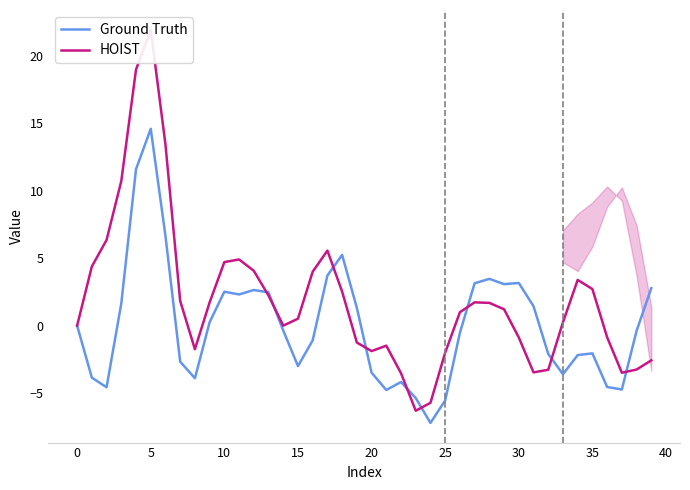

How many values in HOIST are below zero?

17